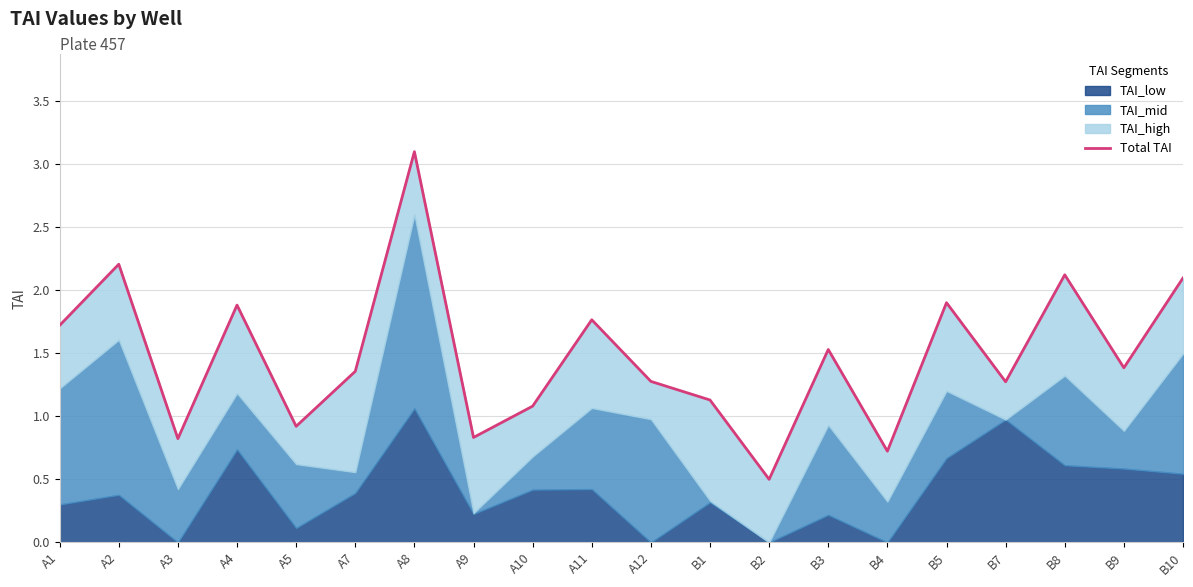

Where is the first local minimum?

A3